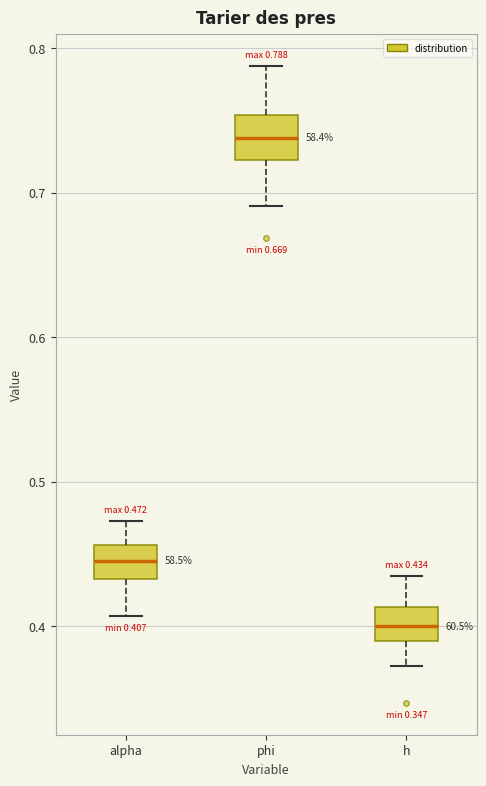

Which box has the highest median line?

phi